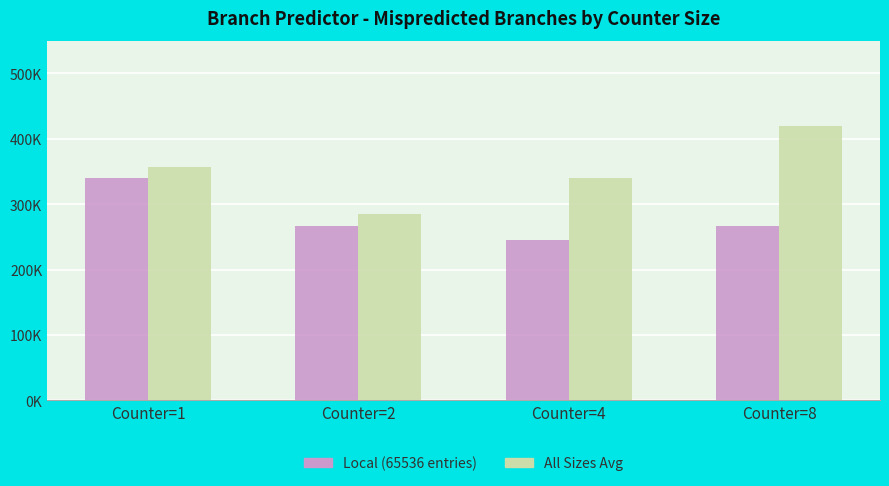

Are the bars grouped side by side (vs. stacked)?

Yes